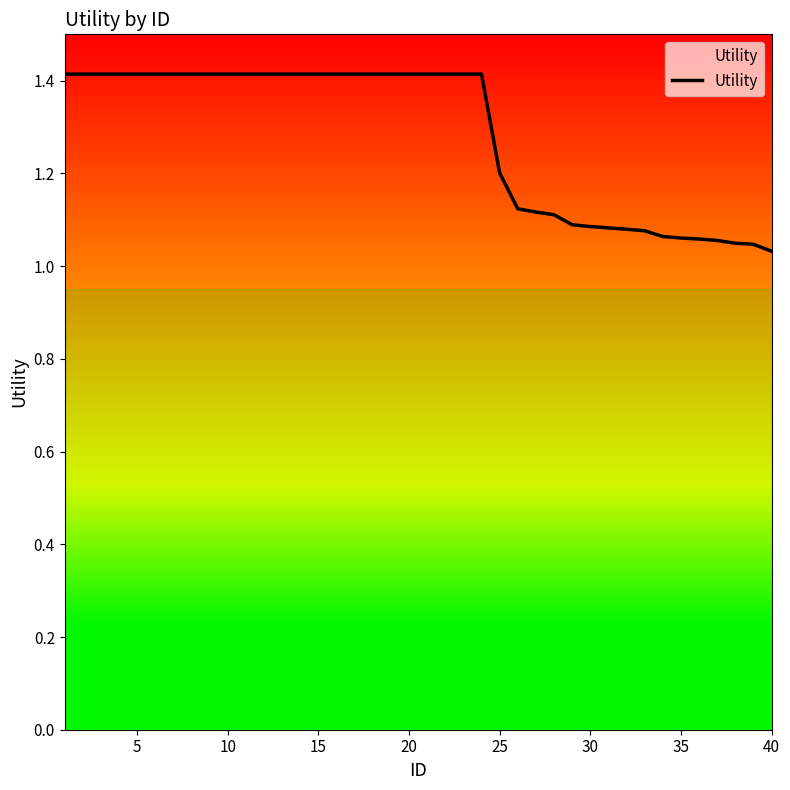

What is the greatest value displayed?

1.4